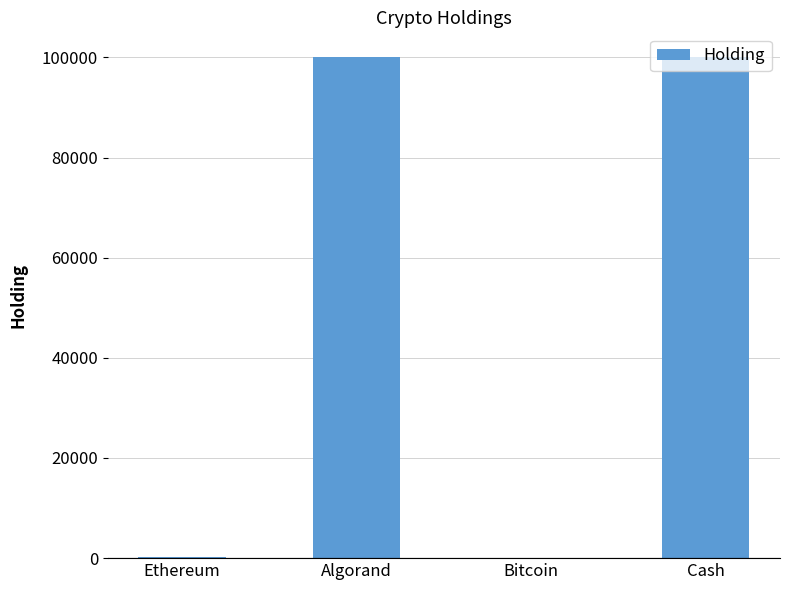

What is the difference between the values at Algorand and Bitcoin?

99980